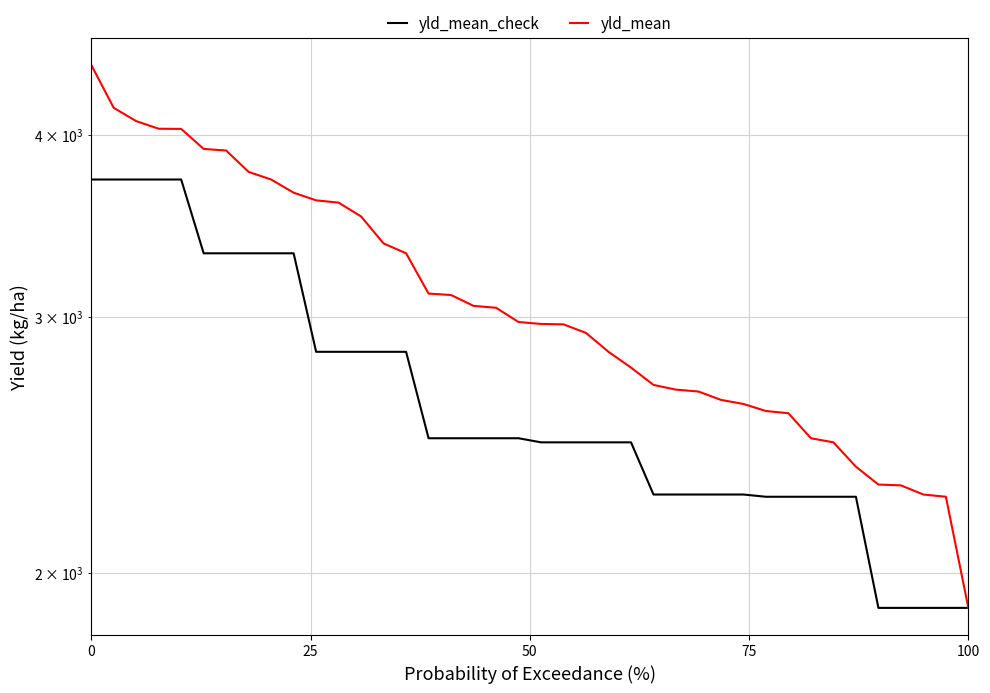

What is the sum of all yld_mean values?

123714